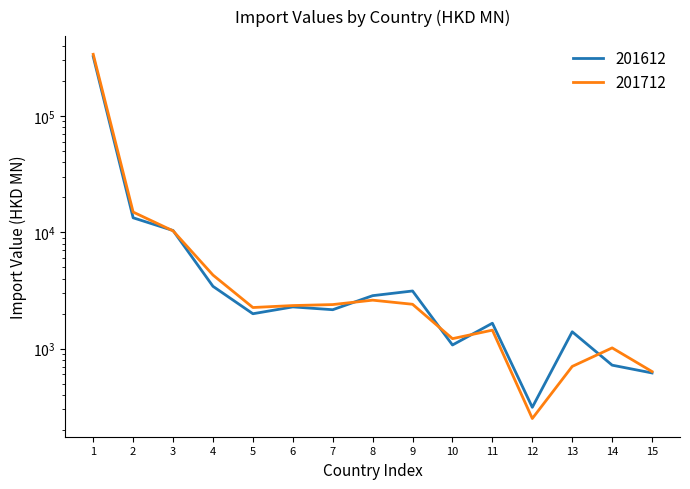

Is this an area chart (filled region under the line)?

No